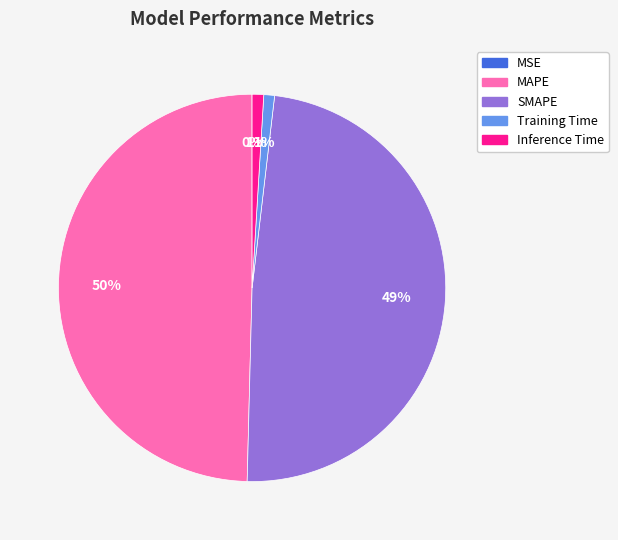

Is there any slice that represents more than half of the pie?

No